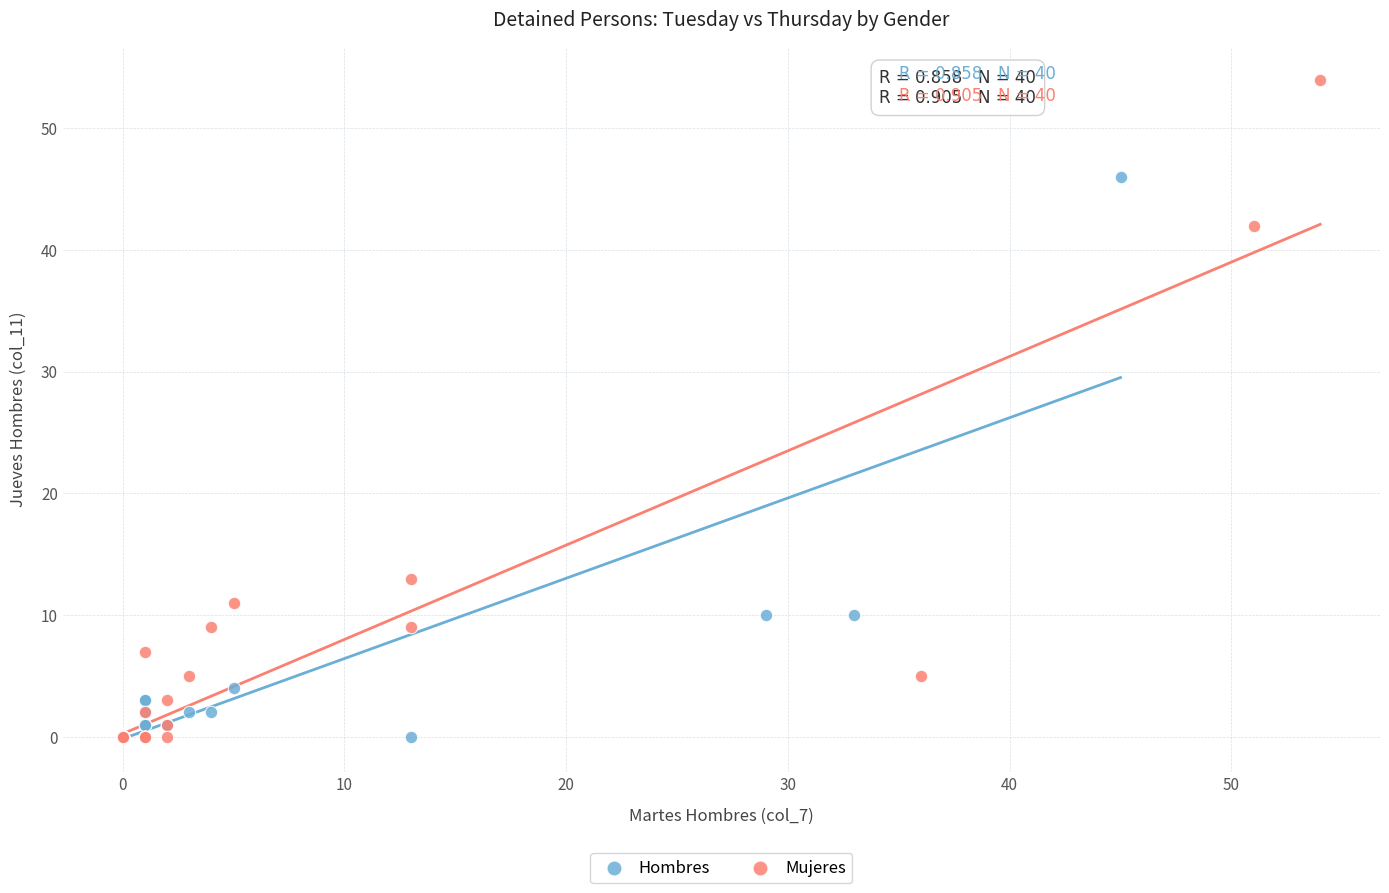

Which series has the largest Y range (max minus min)?

Mujeres